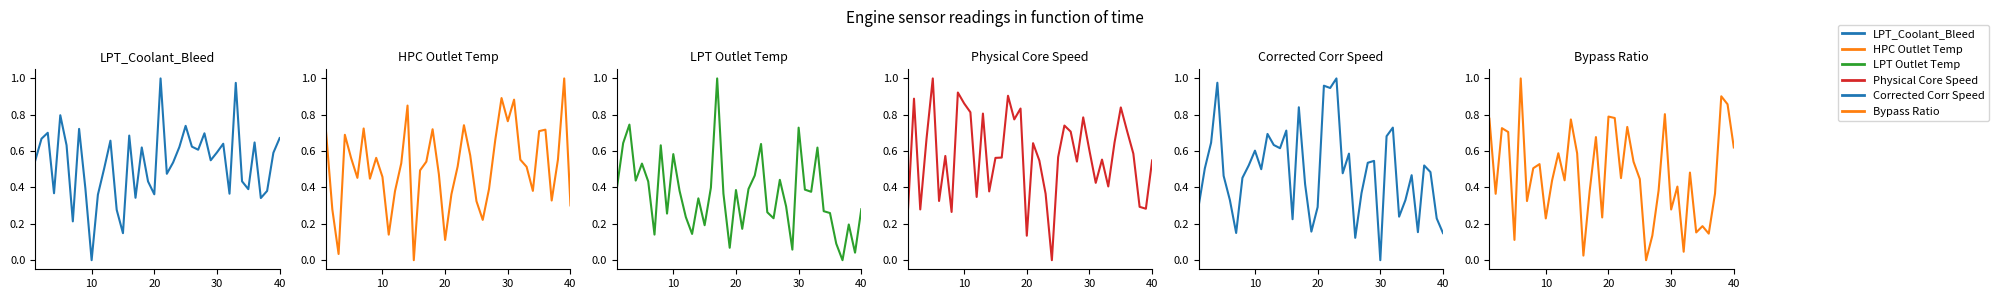

How many distinct data groups are displayed?

6